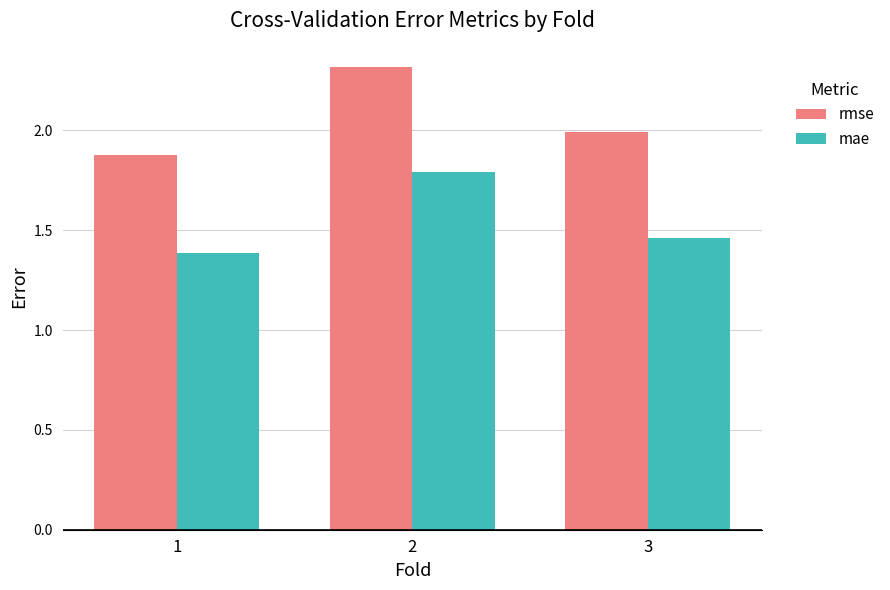

At how many categories does at least one series exceed 1?

3